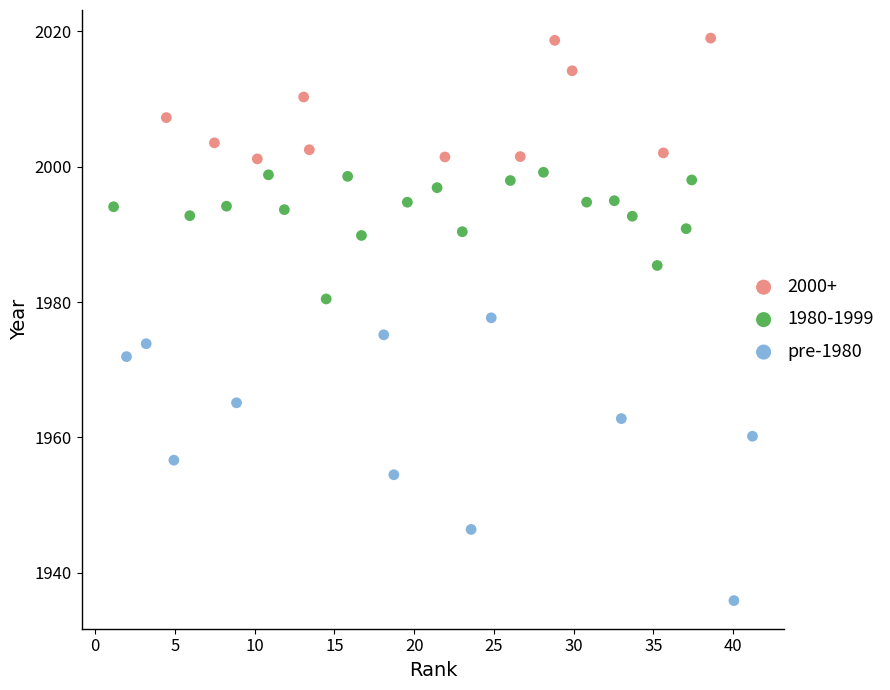

Which series has the largest Y range (max minus min)?

pre-1980